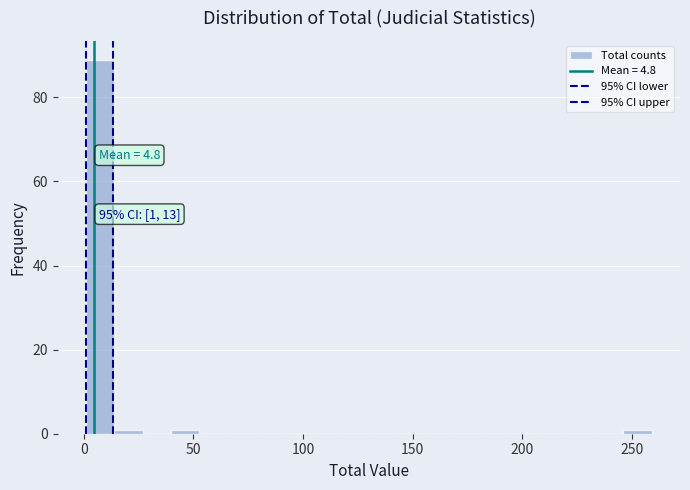

Around what value on the x-axis is the tallest bar? Give the approximate position of its centre, as read against the axis.

5